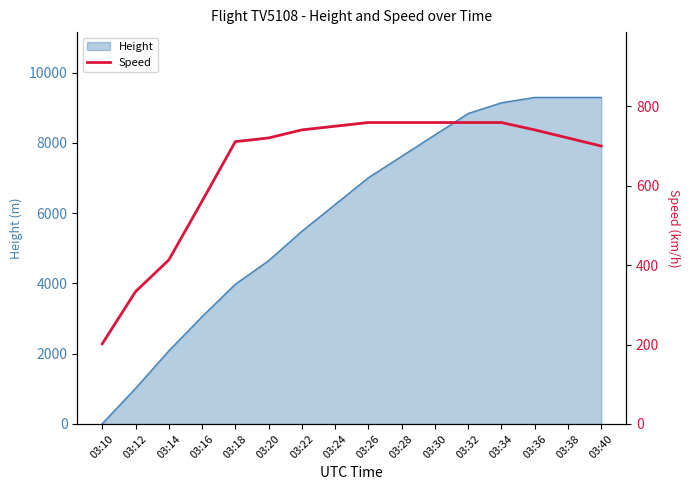

Does the chart display data point markers on the line(s)?

No